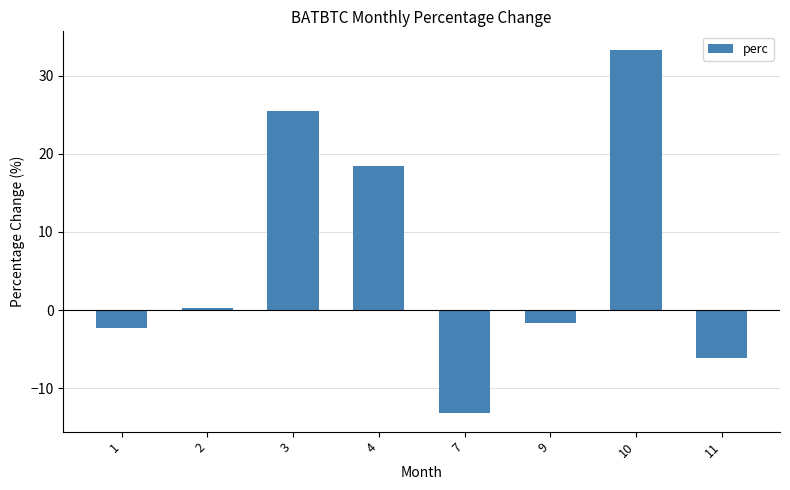

What is the difference between the maximum and minimum values?

46.6